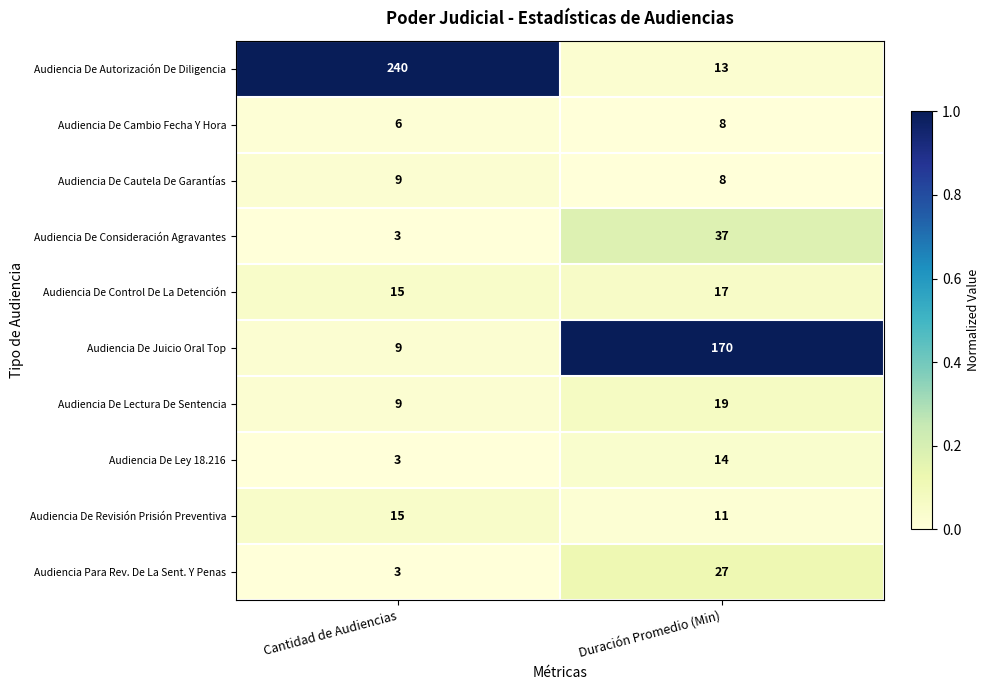

At which category does the chart reach its peak across all series?

Cantidad de Audiencias